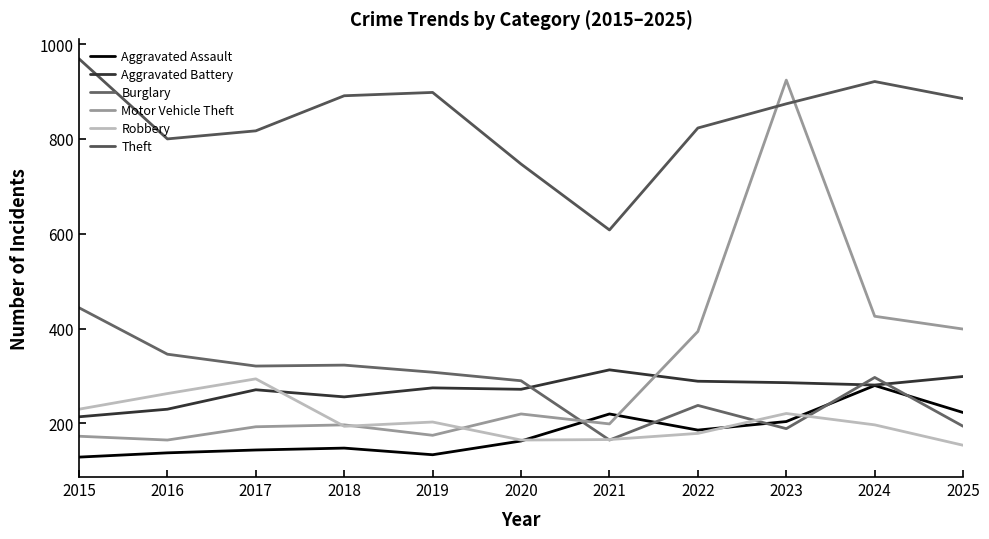

What is the difference between the second highest and minimum values in the Burglary series?

181